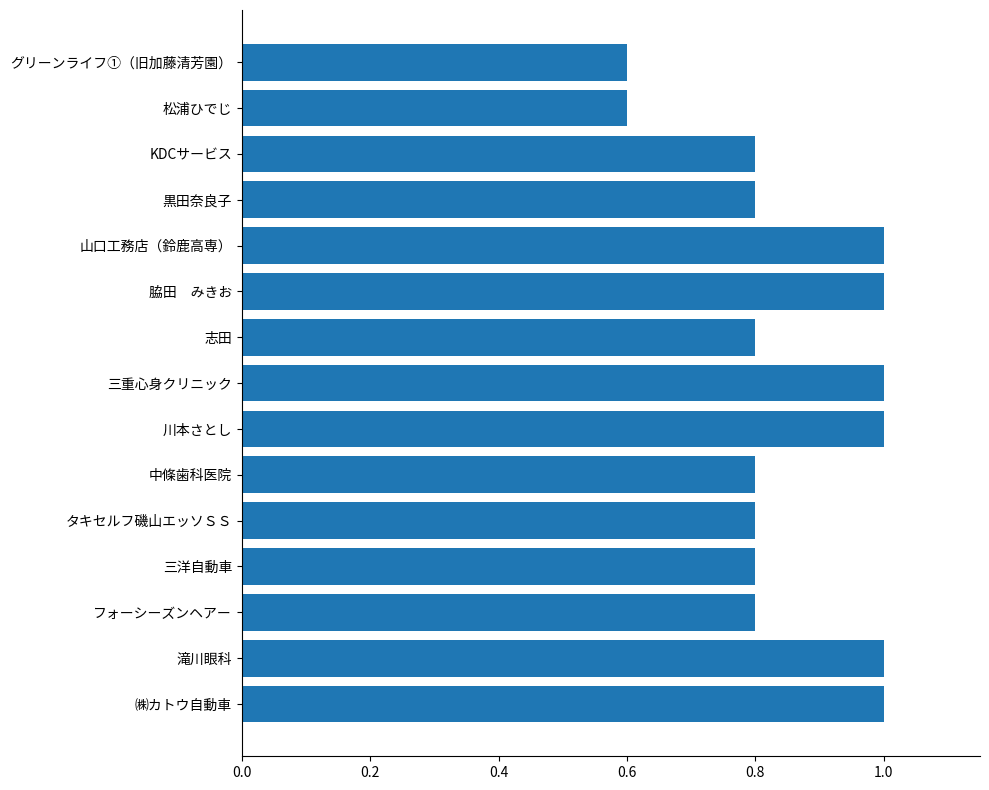

What is the minimum value shown in the chart?

0.6